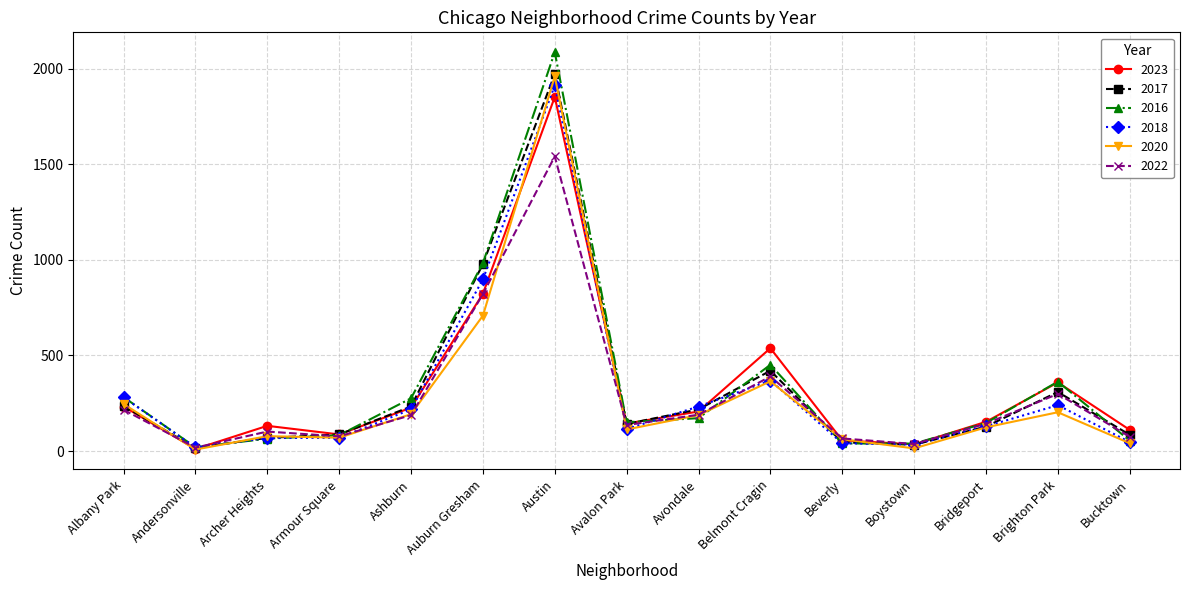

Where is 2016 nearest to the value 1053?

Auburn Gresham